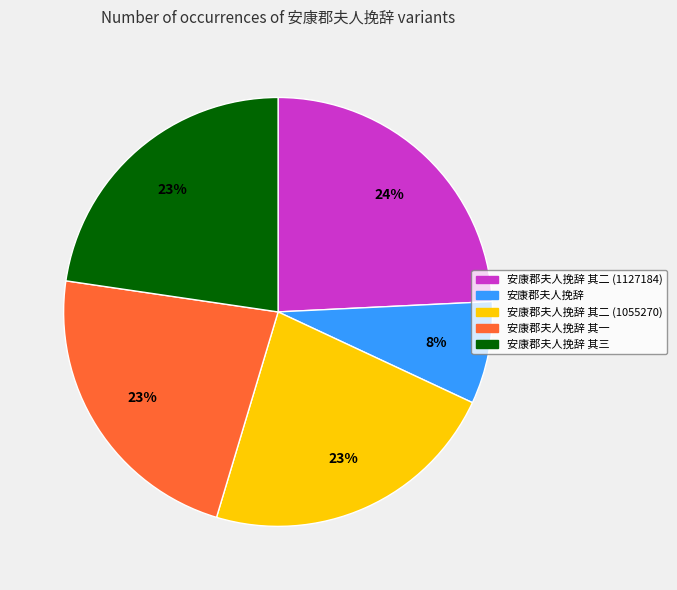

Which slice is the smallest?

安康郡夫人挽辞